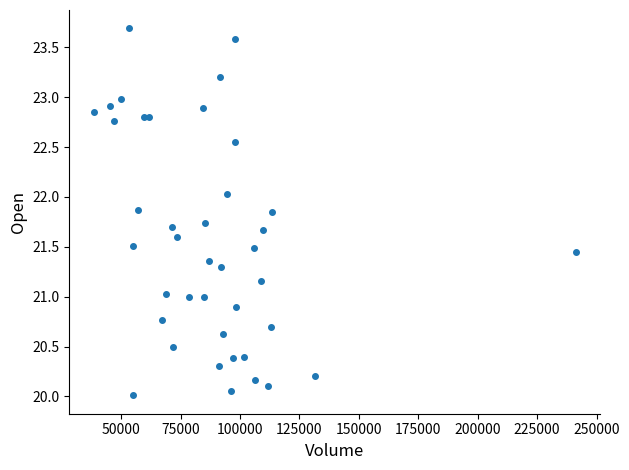

What is the range of X values (max minus min)?

203000.0